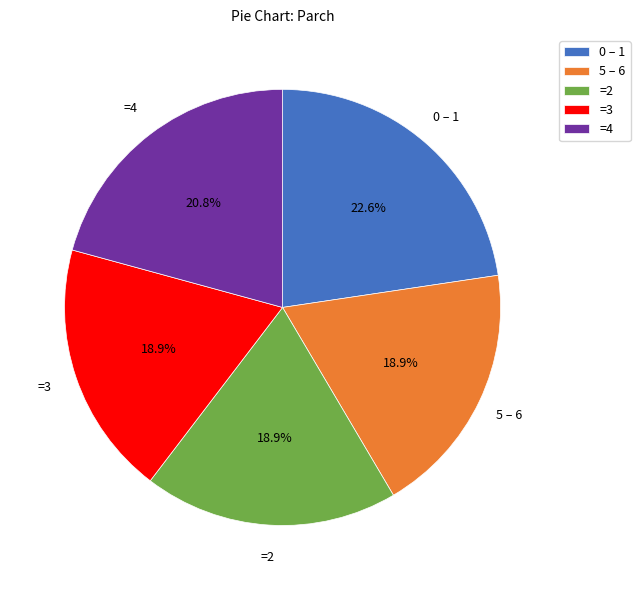

What is the largest slice in the pie chart?

0 – 1